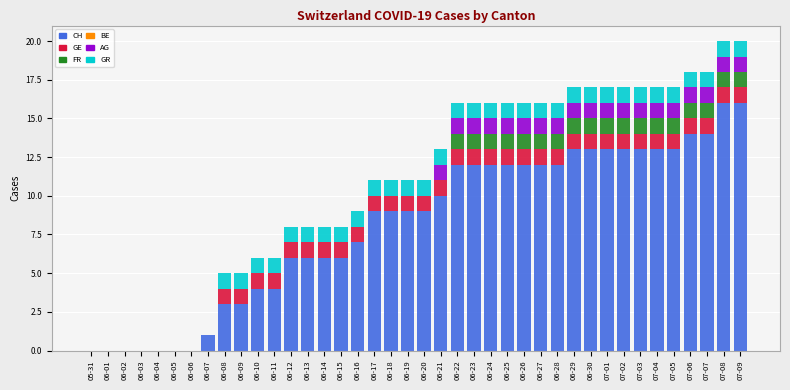

The CH series shows 21 at 07-02. True or false?

False